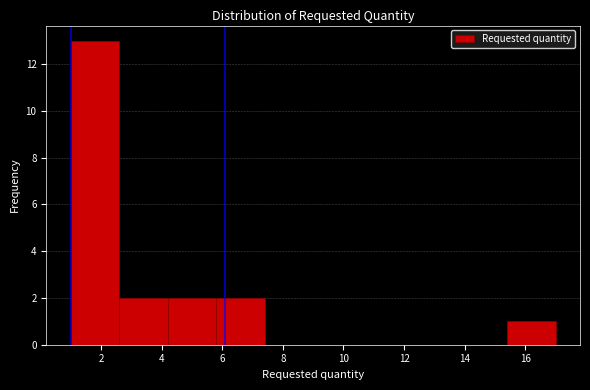

Reading left to right, list every bar in this chart as the range it spans on the x-axis followed by its height. The values are not printed on the chart, so give them approximately, as read against the axis.

1.0 to 2.6: 13
2.6 to 4.2: 2
4.2 to 5.8: 2
5.8 to 7.4: 2
7.4 to 9.0: 0
9.0 to 10.6: 0
10.6 to 12.2: 0
12.2 to 13.8: 0
13.8 to 15.4: 0
15.4 to 17.0: 1